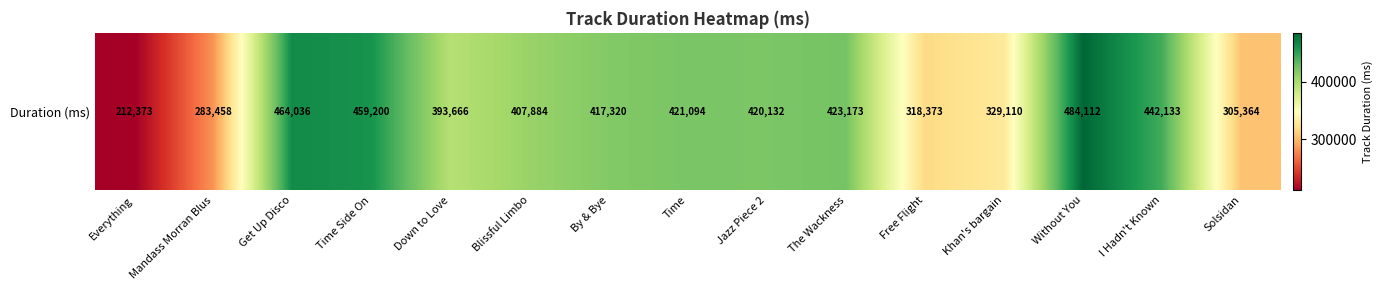

How many data points are less than 417320?

7